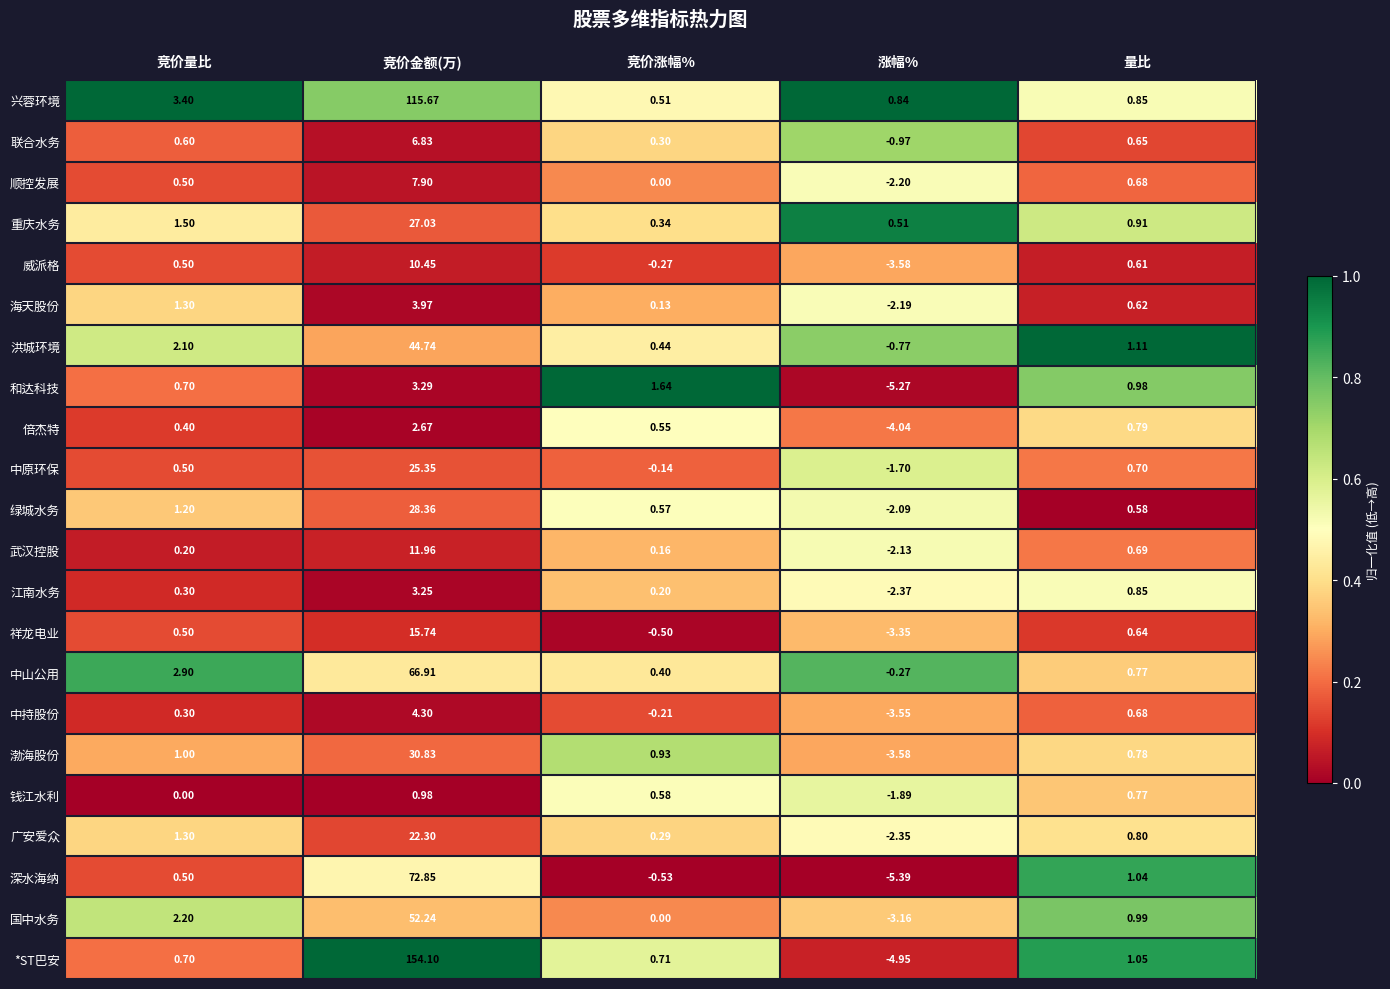

Rank the categories by 祥龙电业 value from highest to lowest.

竞价金额(万), 量比, 竞价量比, 竞价涨幅%, 涨幅%